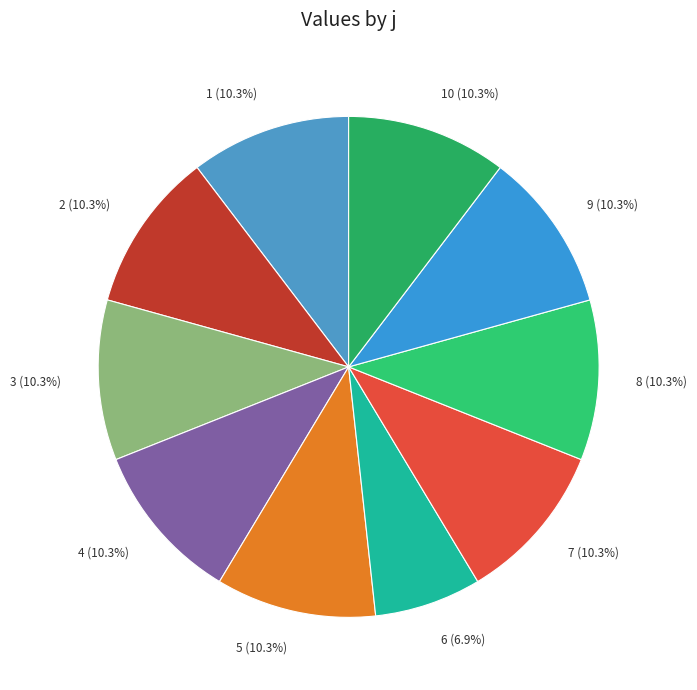

Is there any slice that represents more than half of the pie?

No